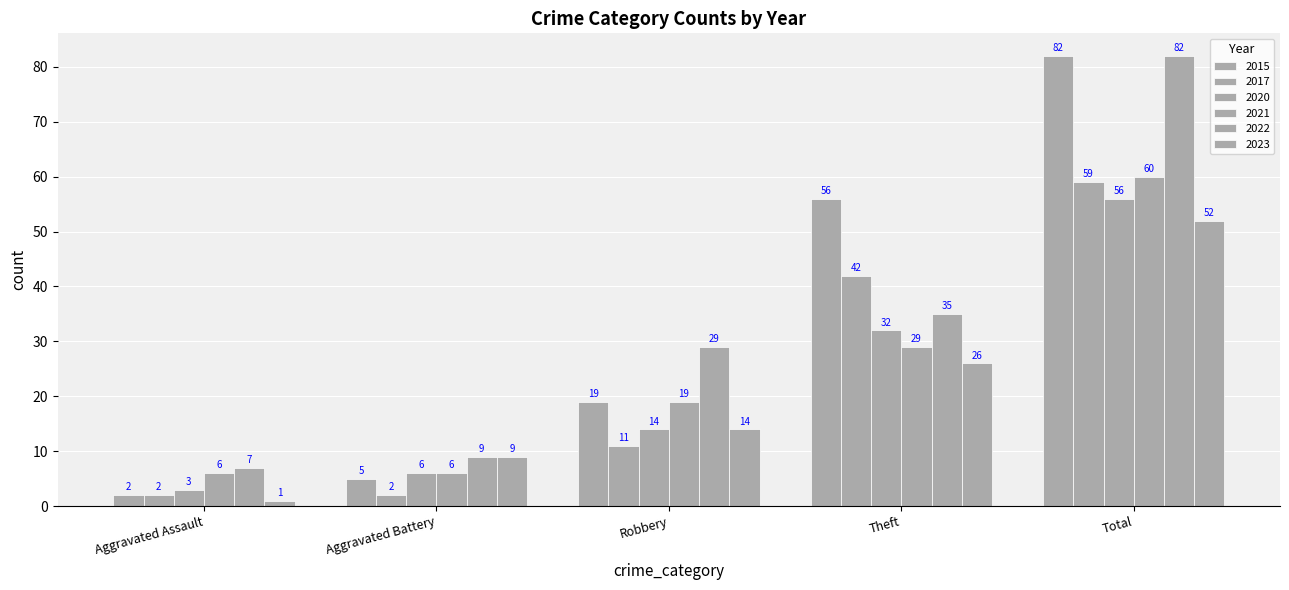

Where does the 2015 series first go above 19?

Theft